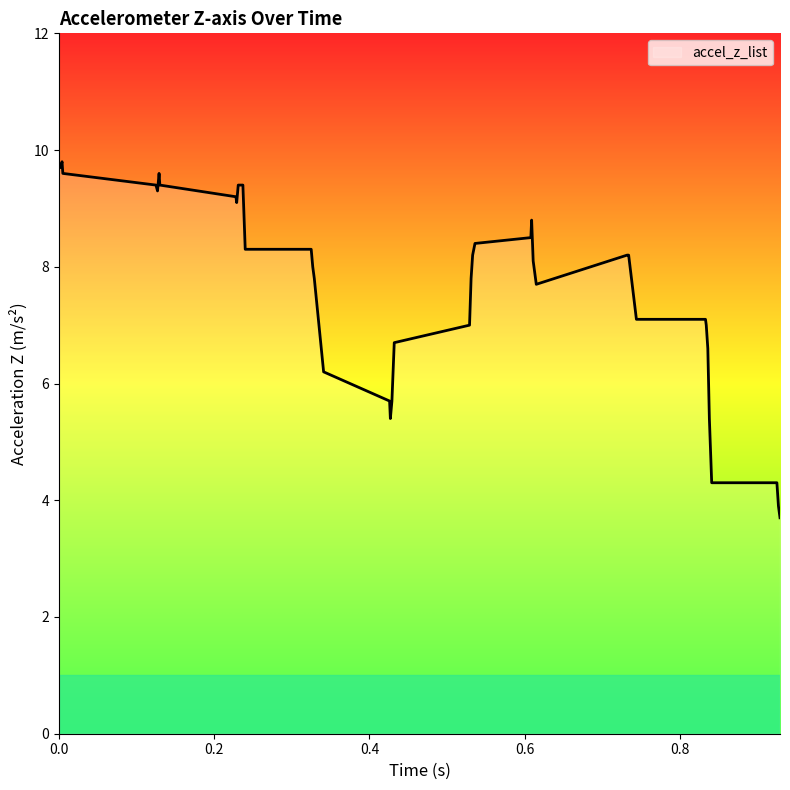

What is the smallest value displayed?

3.7